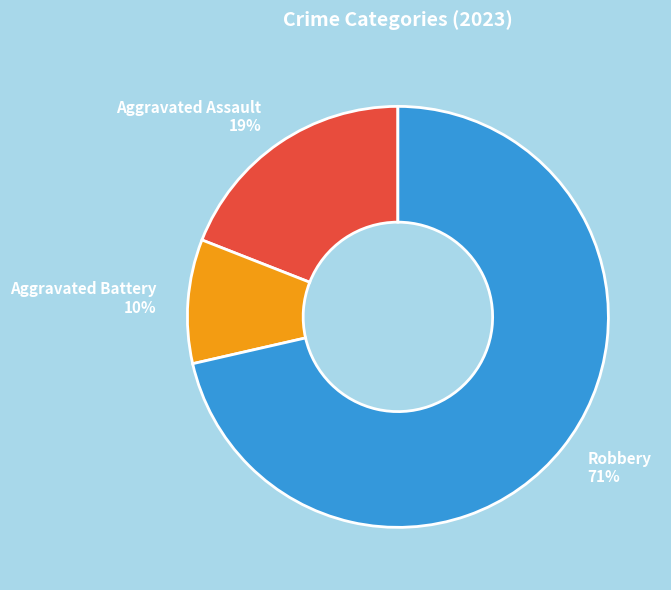

To the nearest percent, what is the average slice percentage?

33%